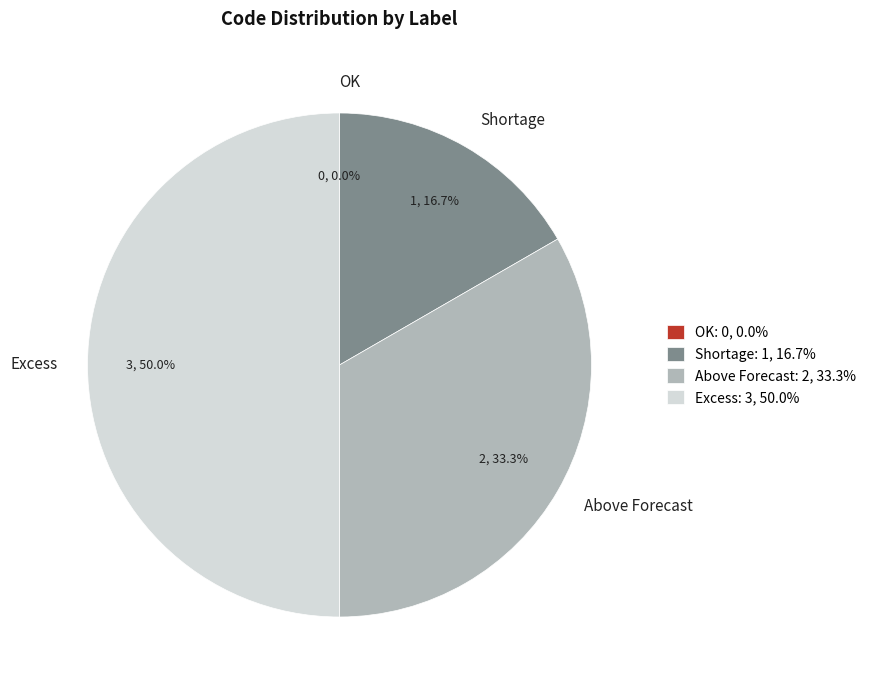

To the nearest percent, what is the average slice percentage?

25%